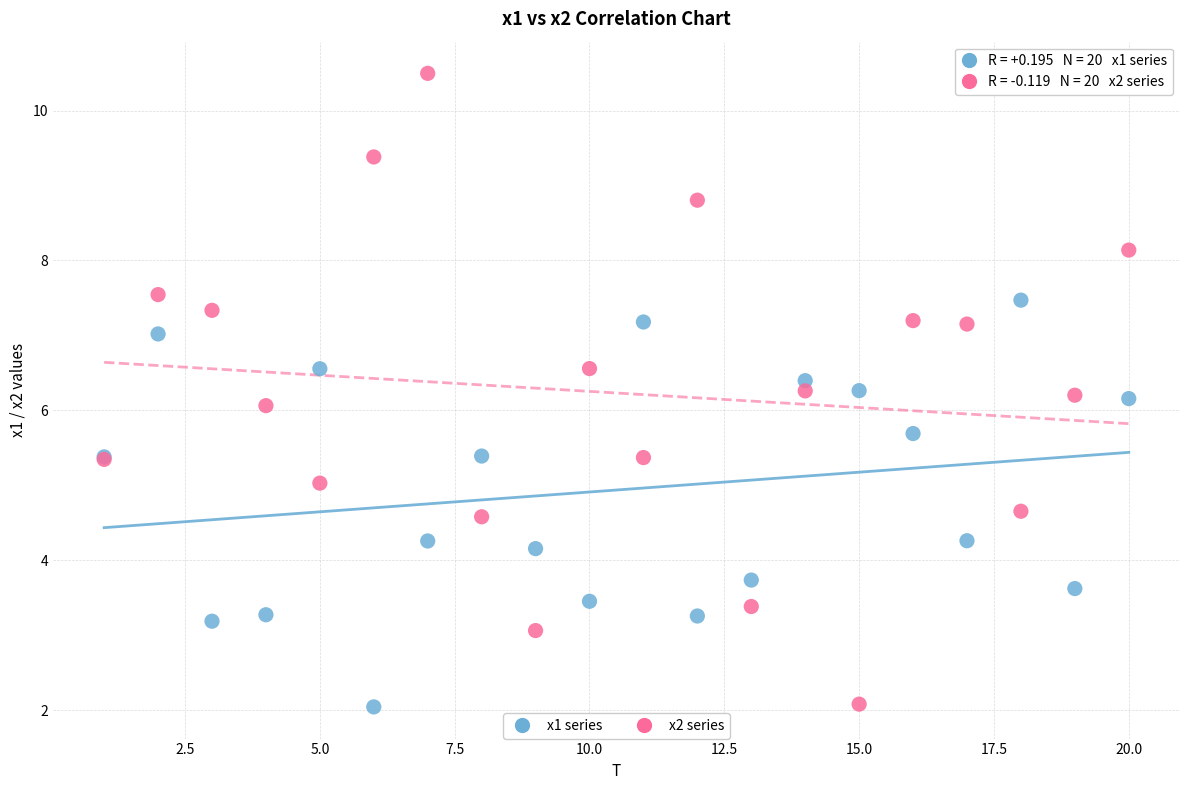

Which series has the widest spread of Y values?

x2 series